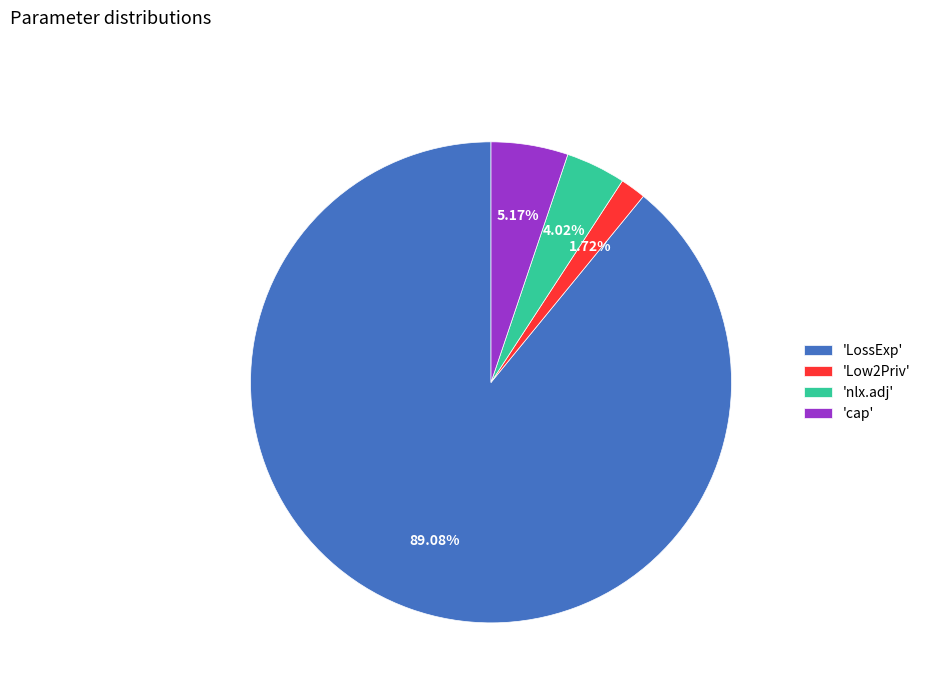

Is the sum of 'cap' and 'LossExp' greater than half?

Yes